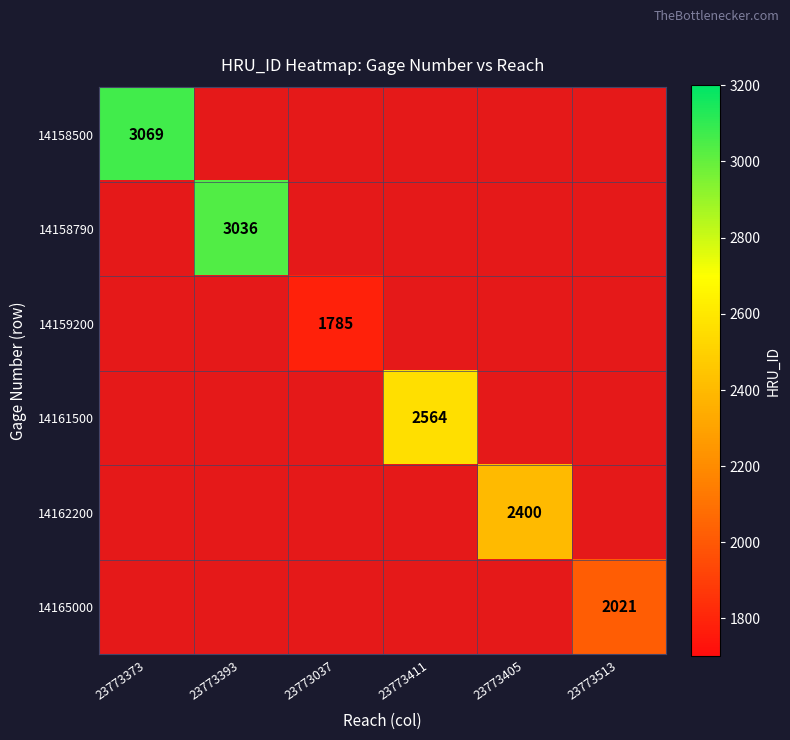

The 14158500 series shows 3069 at 23773373. True or false?

True